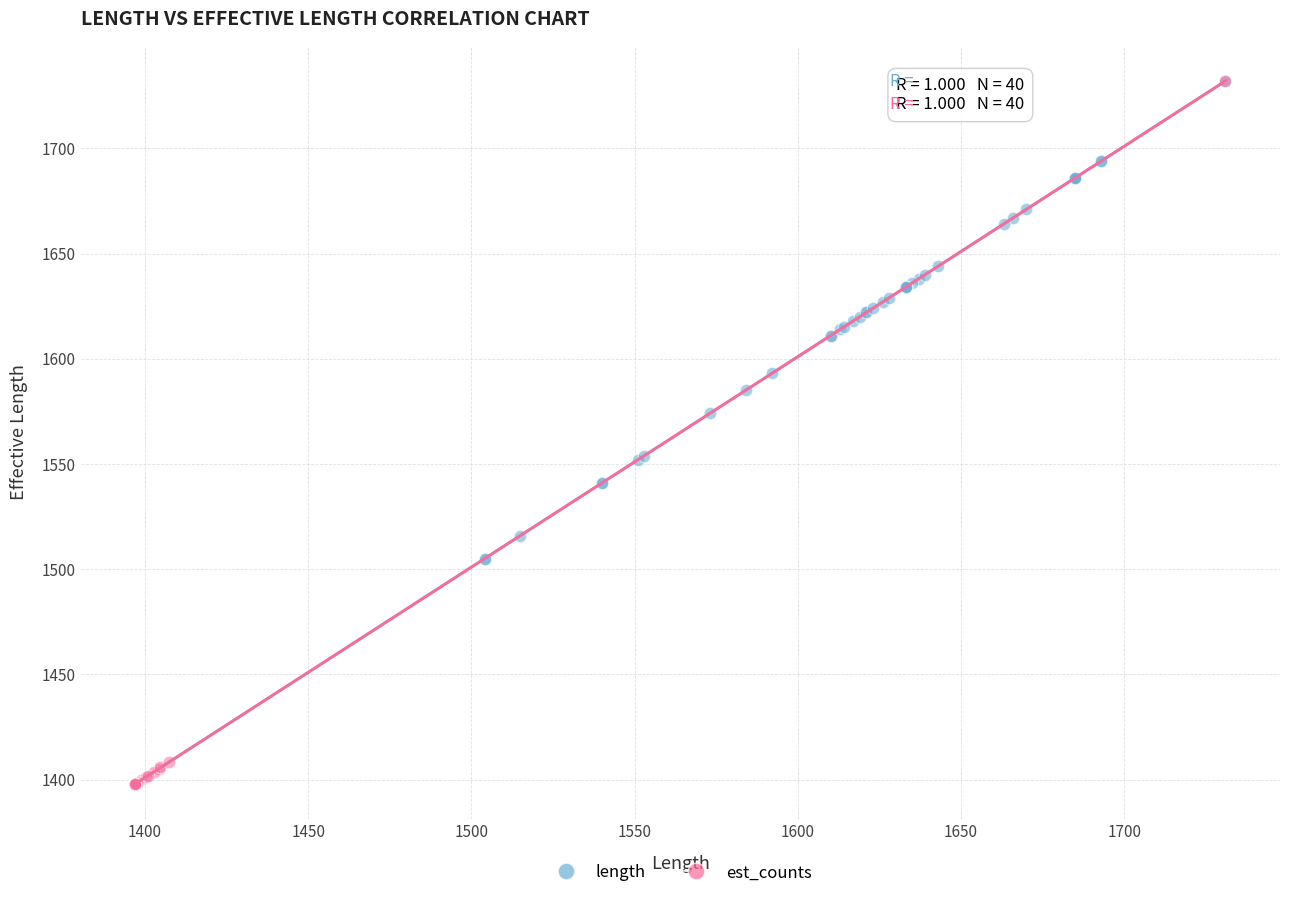

What are all the series names shown in the legend?

length, est_counts